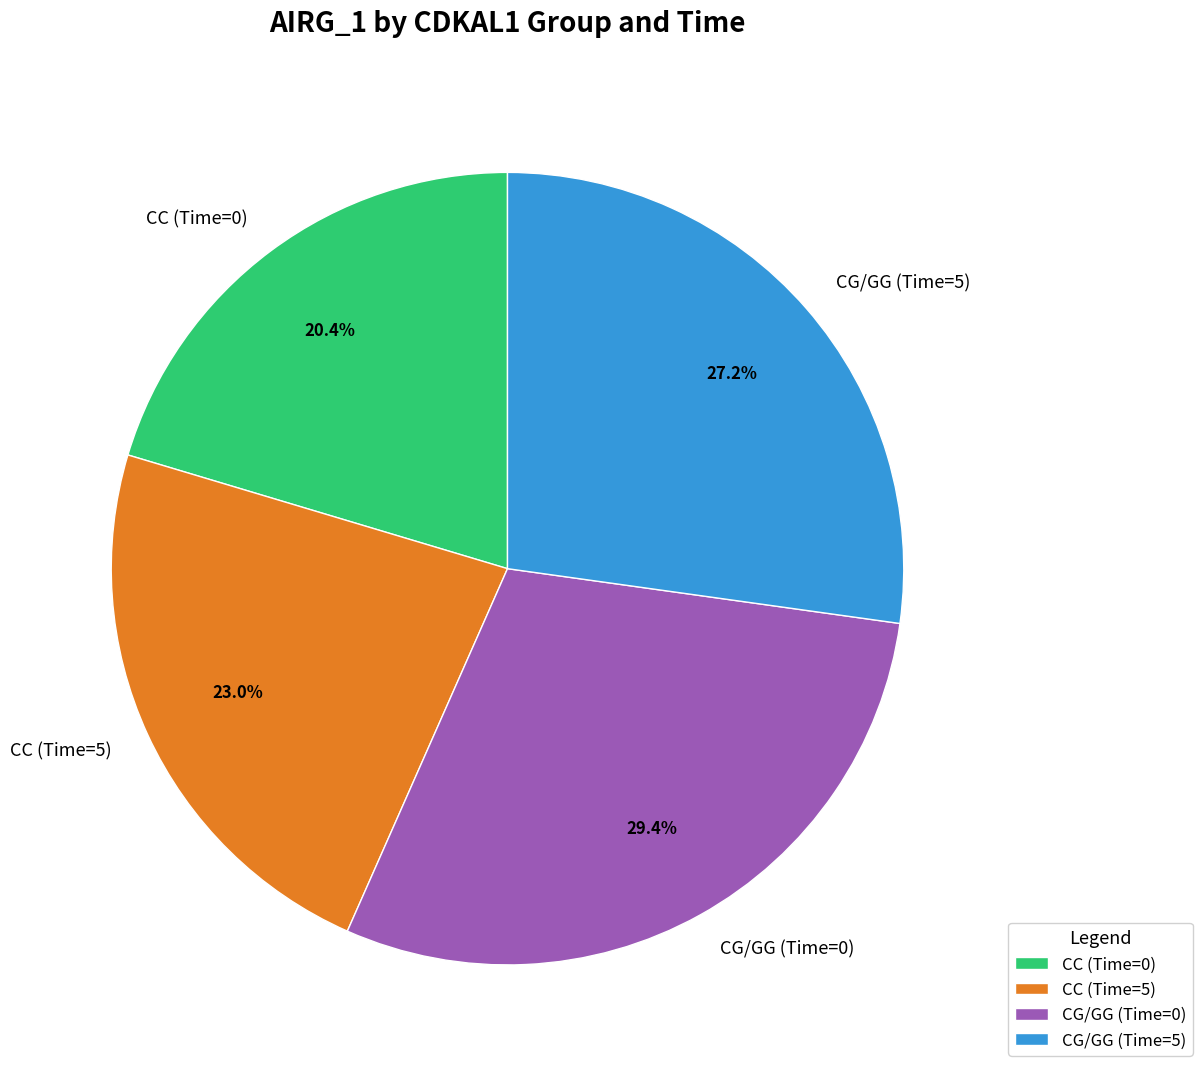

Do CG/GG (Time=5) and CC (Time=0) together represent more than half of the pie?

No